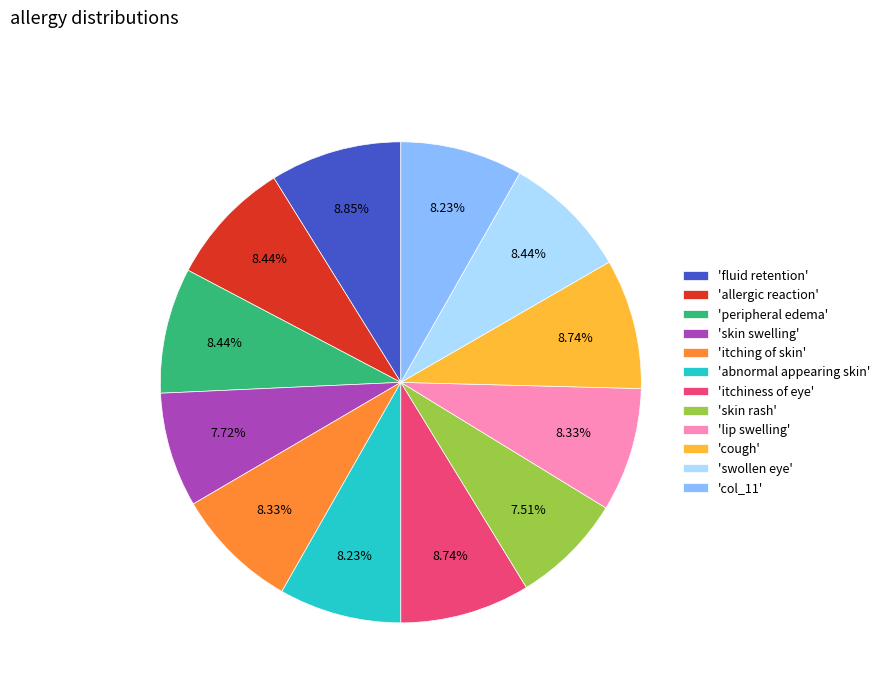

Which has a higher value, 'allergic reaction' or 'skin rash'?

'allergic reaction'